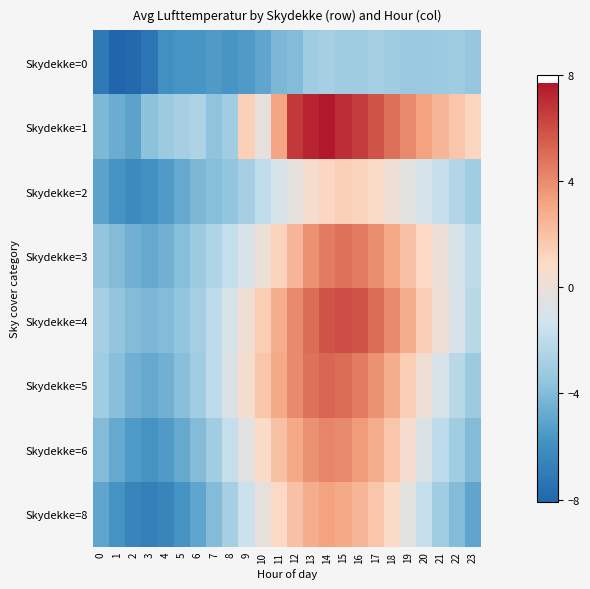

How many series are shown in this chart?

8